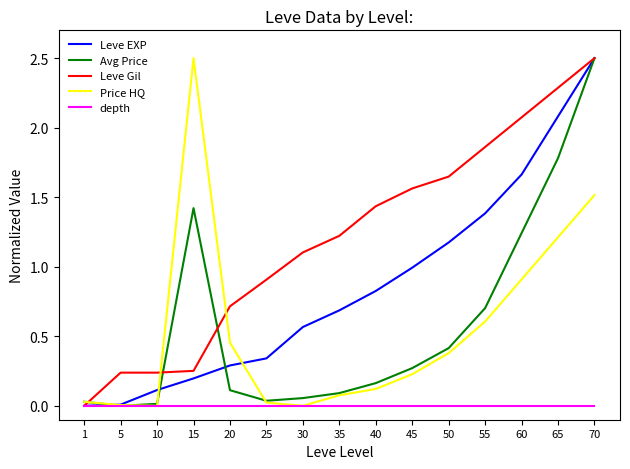

True or false: Avg Price has more than 2 points higher than both neighbors.

False